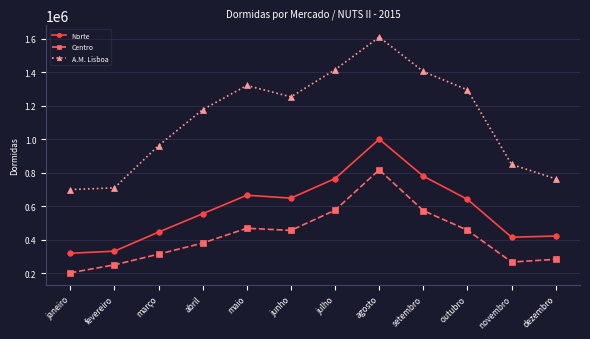

At how many categories does at least one series exceed 448830?

12